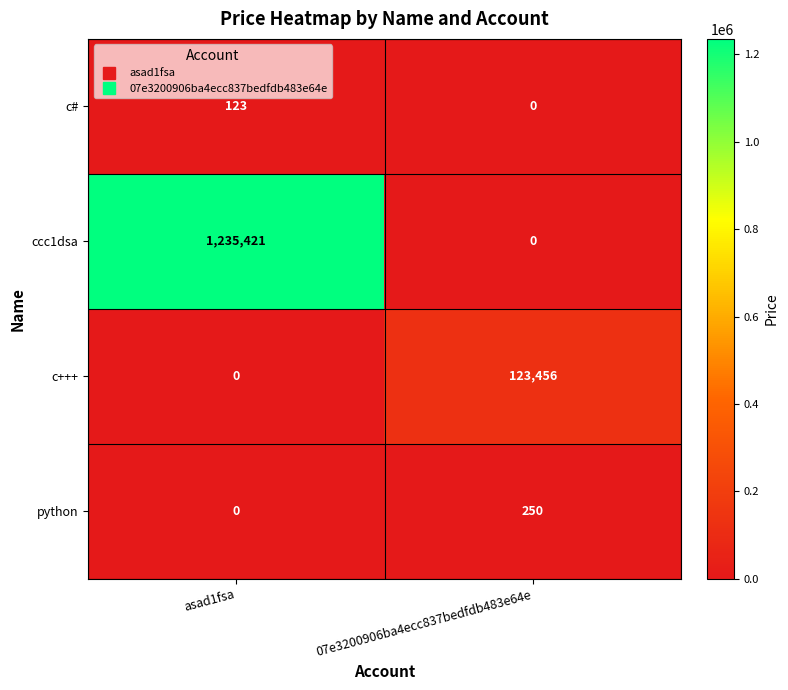

The value of ccc1dsa at 07e3200906ba4ecc837bedfdb483e64e is 0. True or false?

True